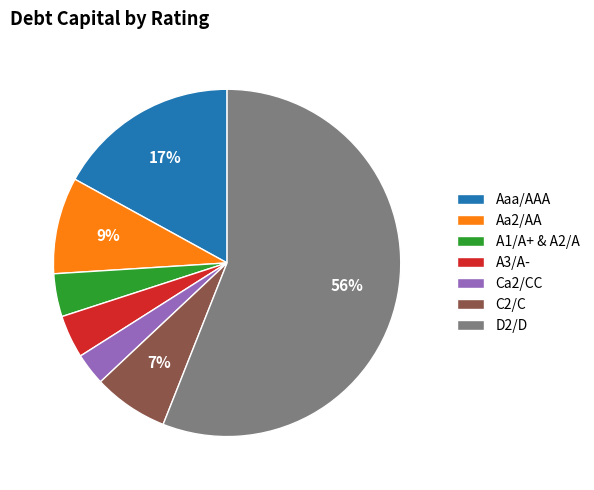

What is the majority slice?

D2/D